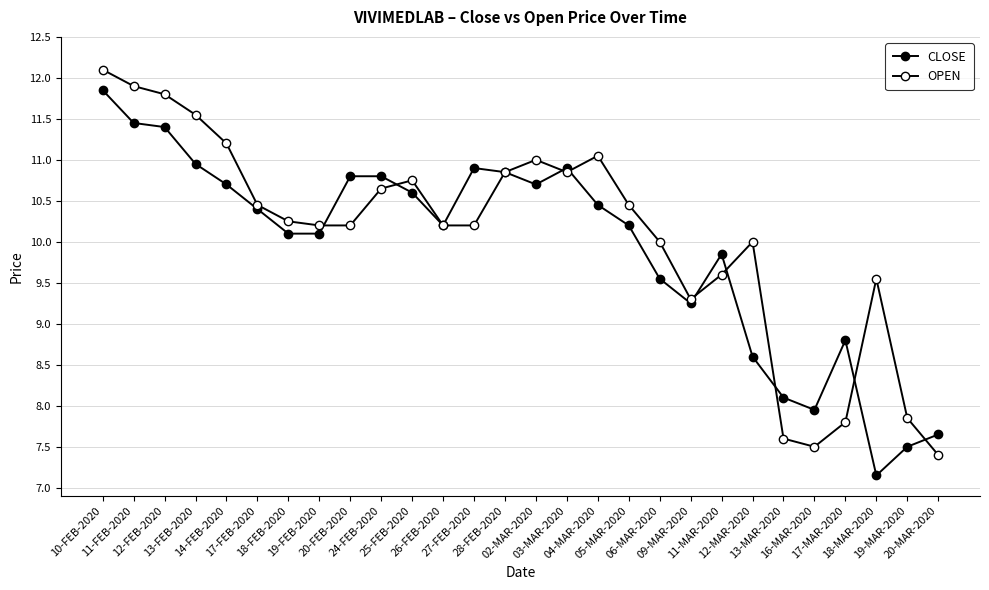

Rank the series by their maximum value, from highest to lowest.

OPEN, CLOSE